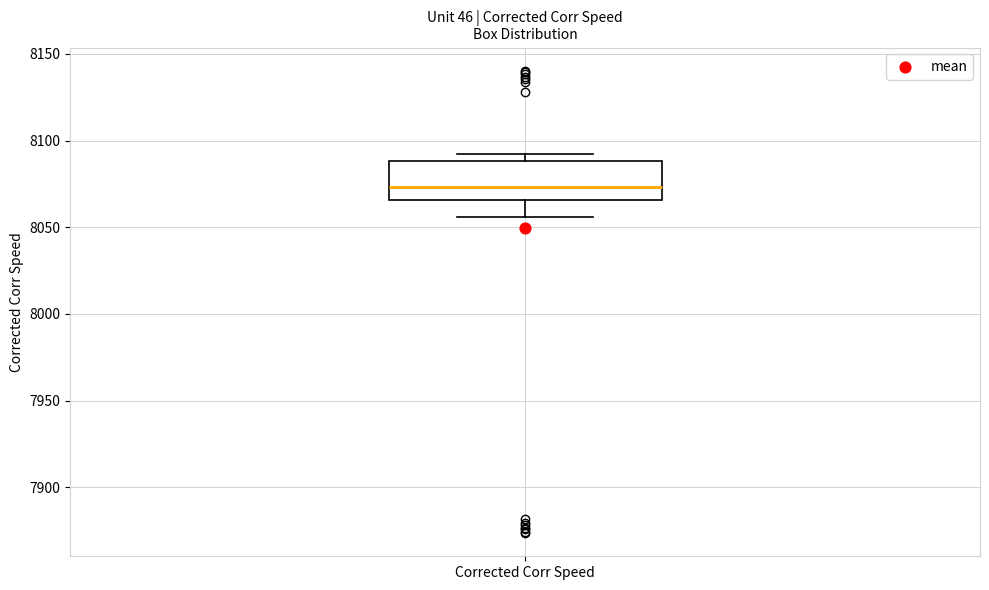

Read this box plot against the y-axis: the position of the median line, the range covered by the box, and the ends of both whiskers. The values are not printed on the chart, so give them approximately, as read against the axis.

median 8075, box 8065 to 8090, whiskers 8055 to 8090 (just above the box's upper edge)